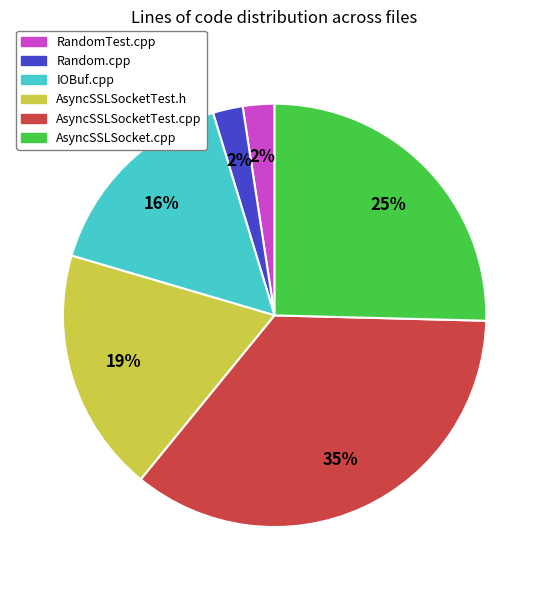

How many slices are in this pie chart?

6